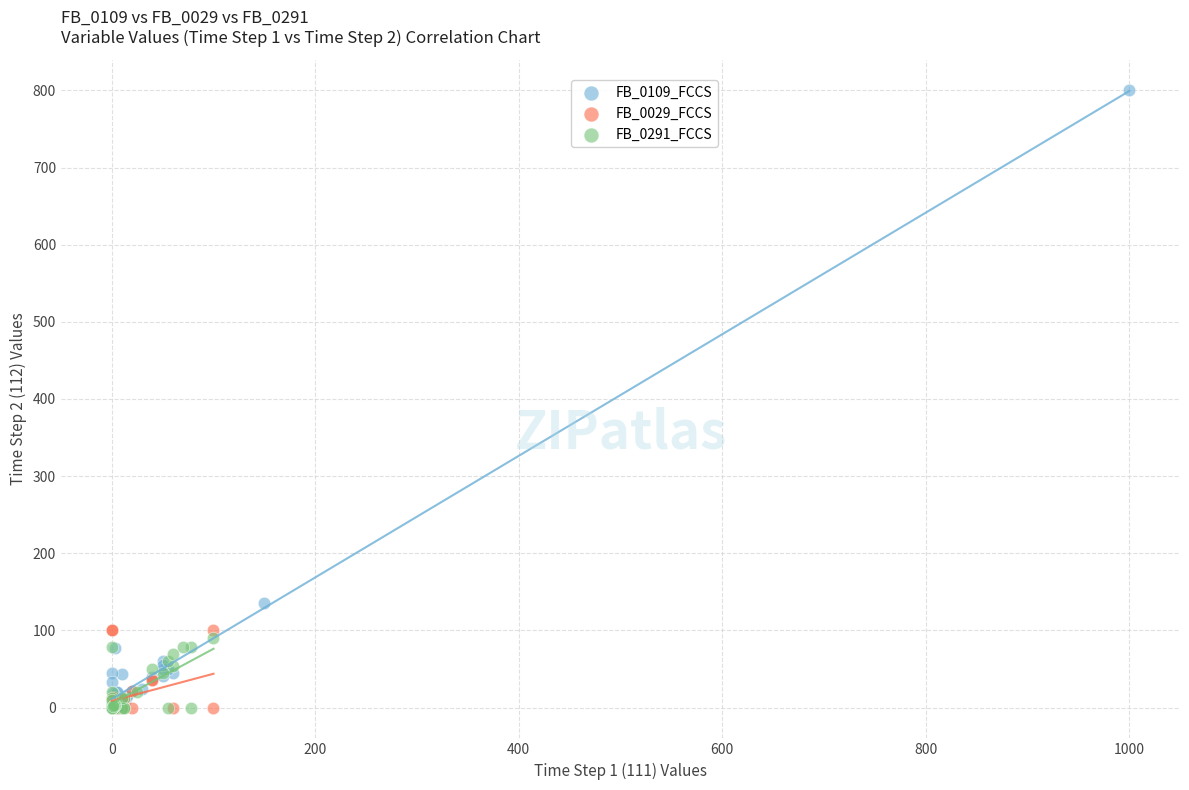

Which series has the widest spread of Y values?

FB_0109_FCCS